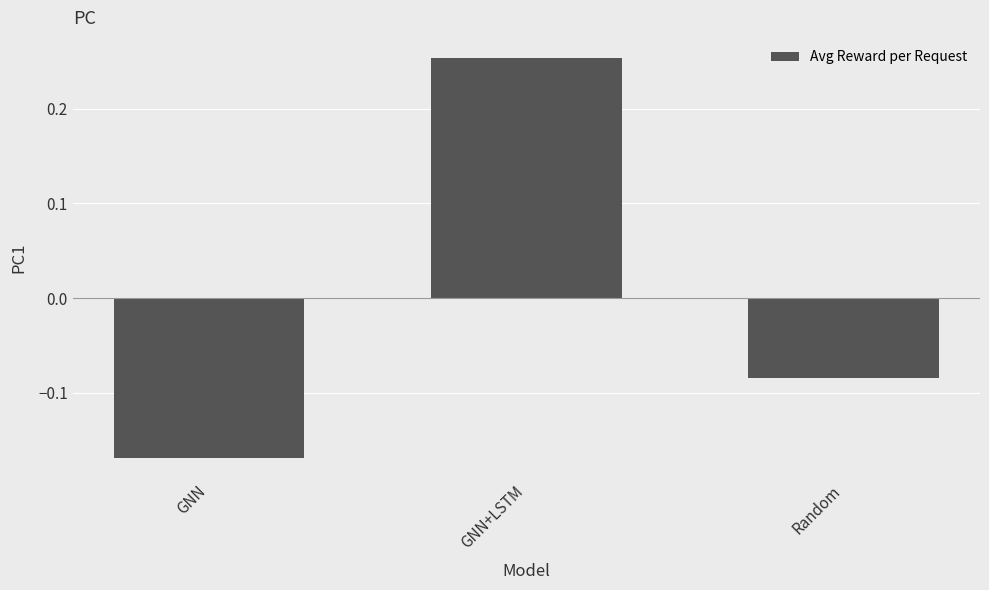

At which label is the value closest to 0?

Random